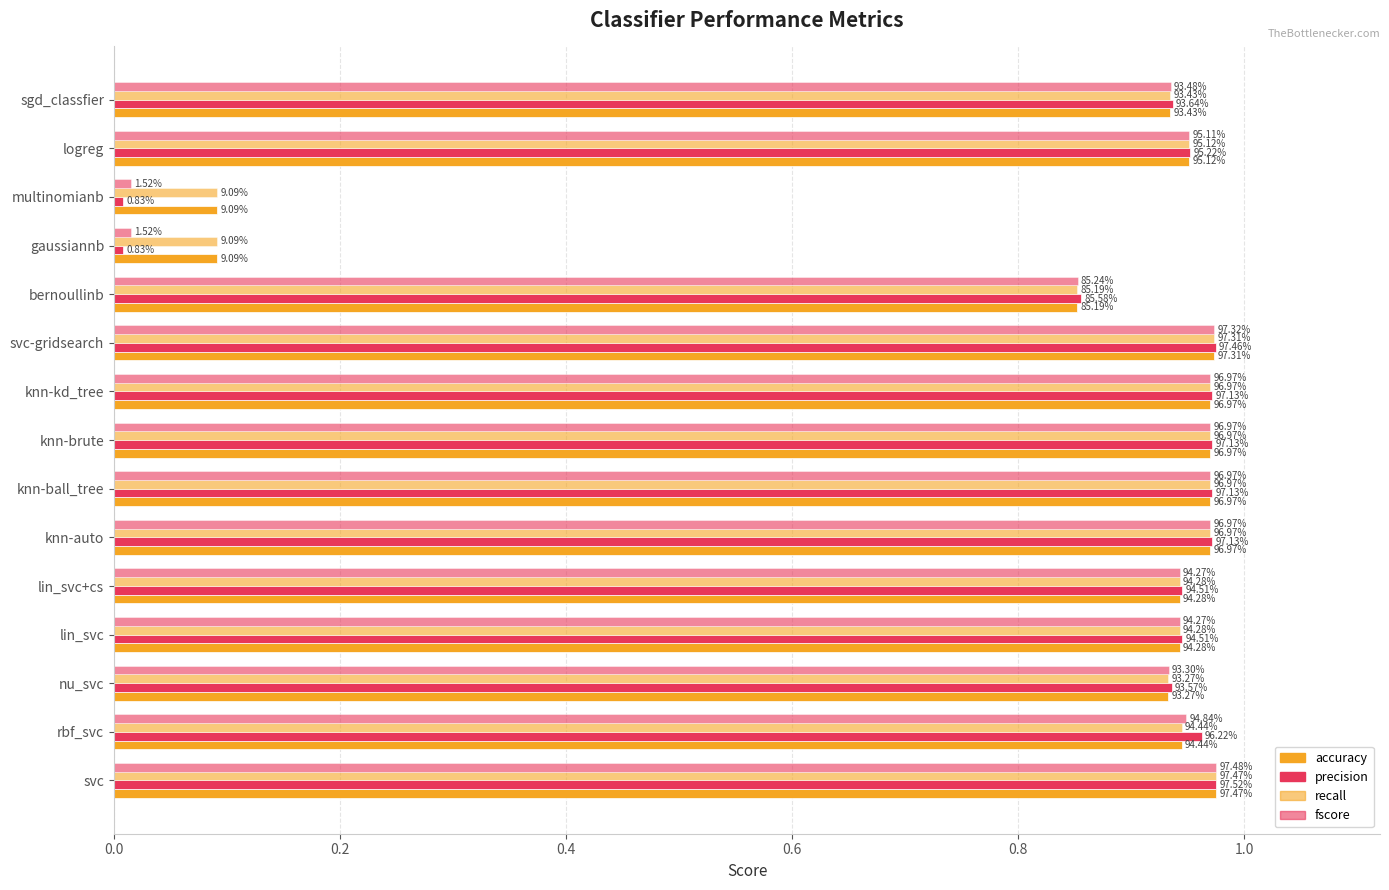

At how many categories does at least one series exceed 0?

15